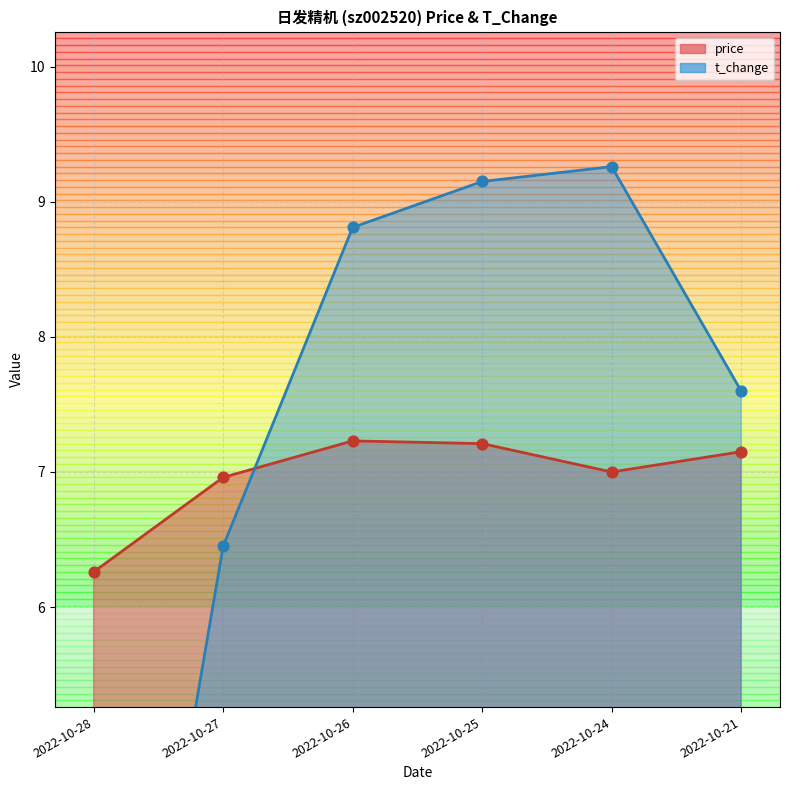

What are all the series names shown in the legend?

price, t_change